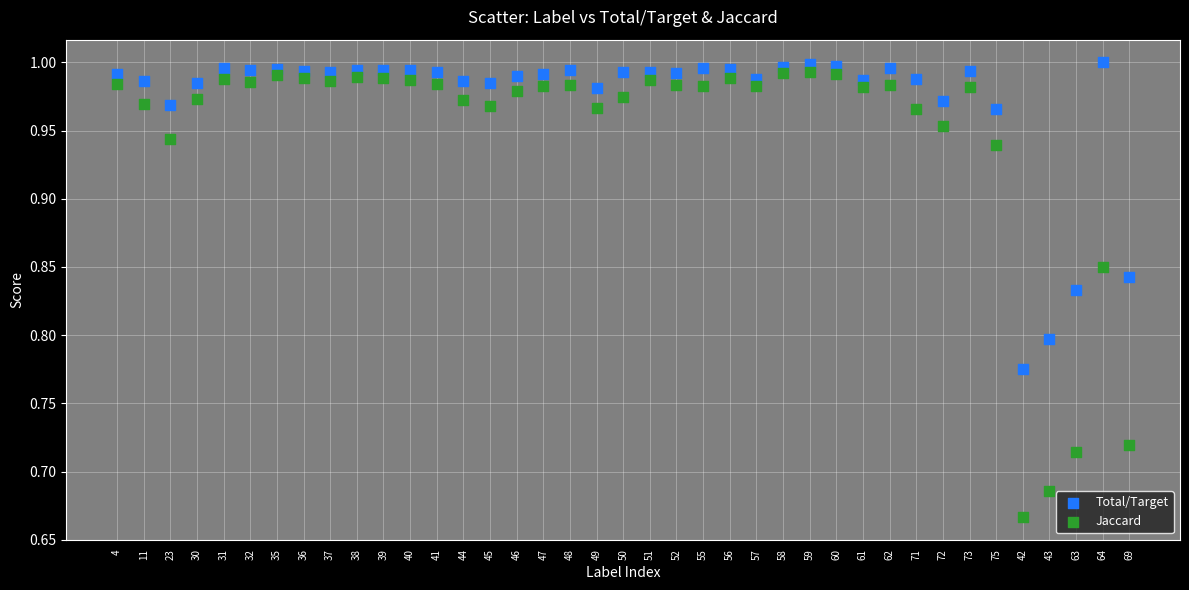

Which series reaches the minimum Y coordinate?

Jaccard